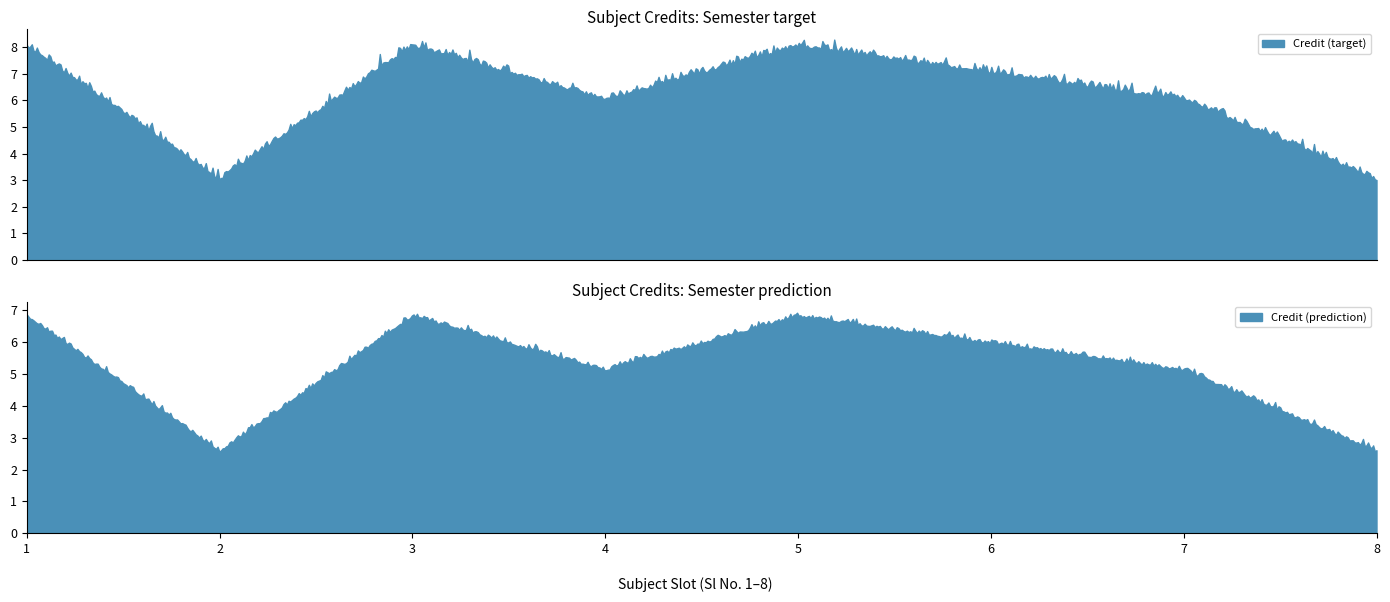

The value at 5 is 8. True or false?

True